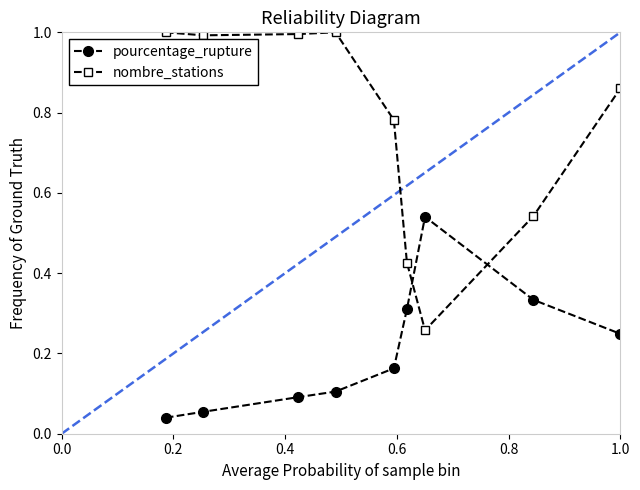

What is the value of the nombre_stations point at the 3rd from the left?

1.0